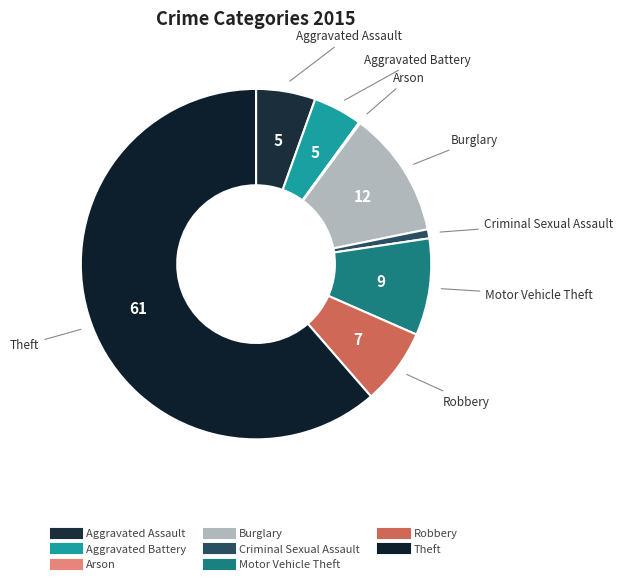

True or false: Motor Vehicle Theft accounts for 9% of the total.

True